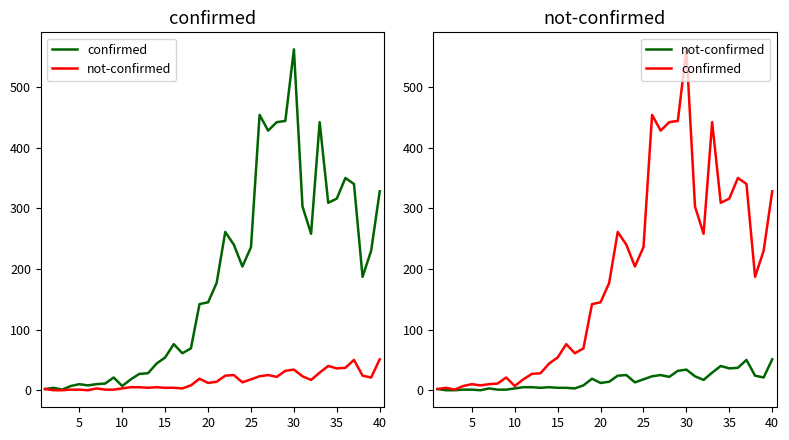

What is the average value of the confirmed series?

181